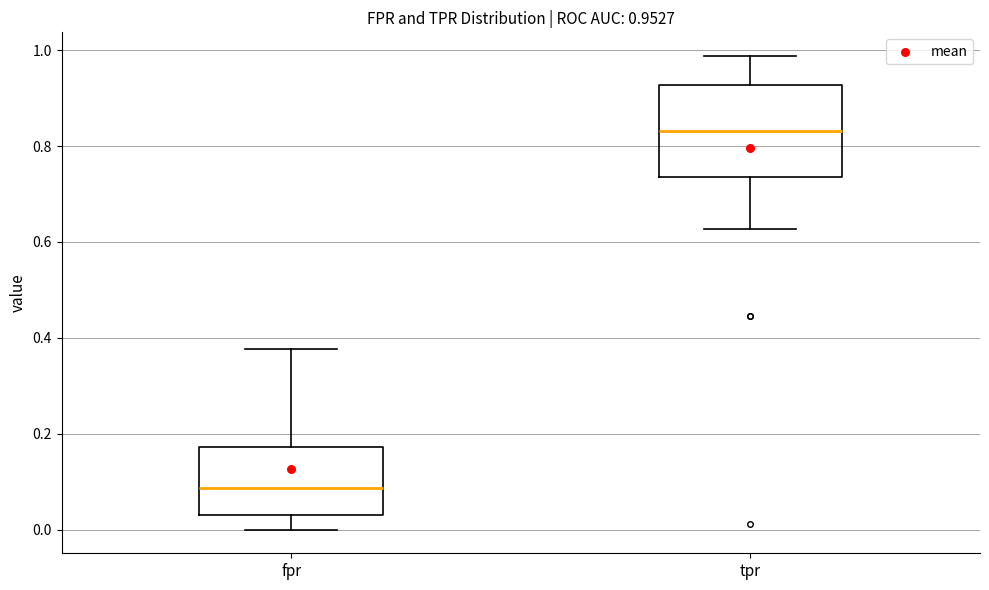

Comparing the boxes themselves (not the whiskers), which one is the tallest?

tpr